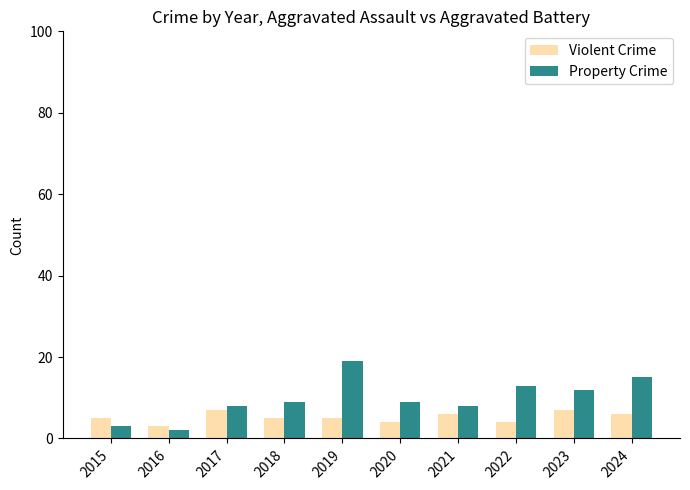

Between 2017 and 2019, which series saw the biggest shift?

Property Crime